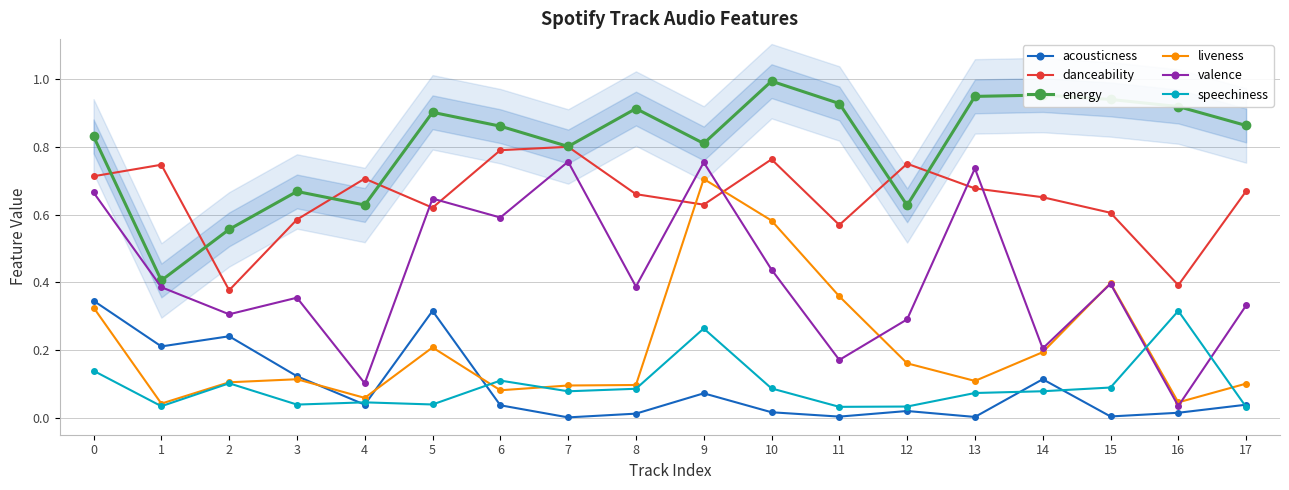

Reading right to left, transcribe all the data shown in this chart.

acousticness: 17=0.0	16=0.0	15=0.0	14=0.1	13=0.0	12=0.0	11=0.0	10=0.0	9=0.1	8=0.0	7=0.0	6=0.0	5=0.3	4=0.0	3=0.1	2=0.2	1=0.2	0=0.3
danceability: 17=0.7	16=0.4	15=0.6	14=0.7	13=0.7	12=0.8	11=0.6	10=0.8	9=0.6	8=0.7	7=0.8	6=0.8	5=0.6	4=0.7	3=0.6	2=0.4	1=0.7	0=0.7
energy: 17=0.9	16=0.9	15=0.9	14=1.0	13=0.9	12=0.6	11=0.9	10=1.0	9=0.8	8=0.9	7=0.8	6=0.9	5=0.9	4=0.6	3=0.7	2=0.6	1=0.4	0=0.8
liveness: 17=0.1	16=0.0	15=0.4	14=0.2	13=0.1	12=0.2	11=0.4	10=0.6	9=0.7	8=0.1	7=0.1	6=0.1	5=0.2	4=0.1	3=0.1	2=0.1	1=0.0	0=0.3
valence: 17=0.3	16=0.0	15=0.4	14=0.2	13=0.7	12=0.3	11=0.2	10=0.4	9=0.8	8=0.4	7=0.8	6=0.6	5=0.6	4=0.1	3=0.4	2=0.3	1=0.4	0=0.7
speechiness: 17=0.0	16=0.3	15=0.1	14=0.1	13=0.1	12=0.0	11=0.0	10=0.1	9=0.3	8=0.1	7=0.1	6=0.1	5=0.0	4=0.0	3=0.0	2=0.1	1=0.0	0=0.1